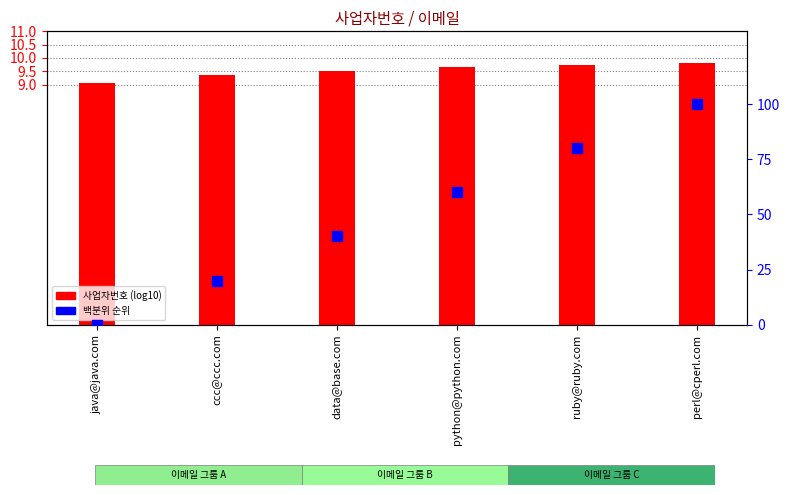

What is the total value across all series at perl@cperl.com?

109.8